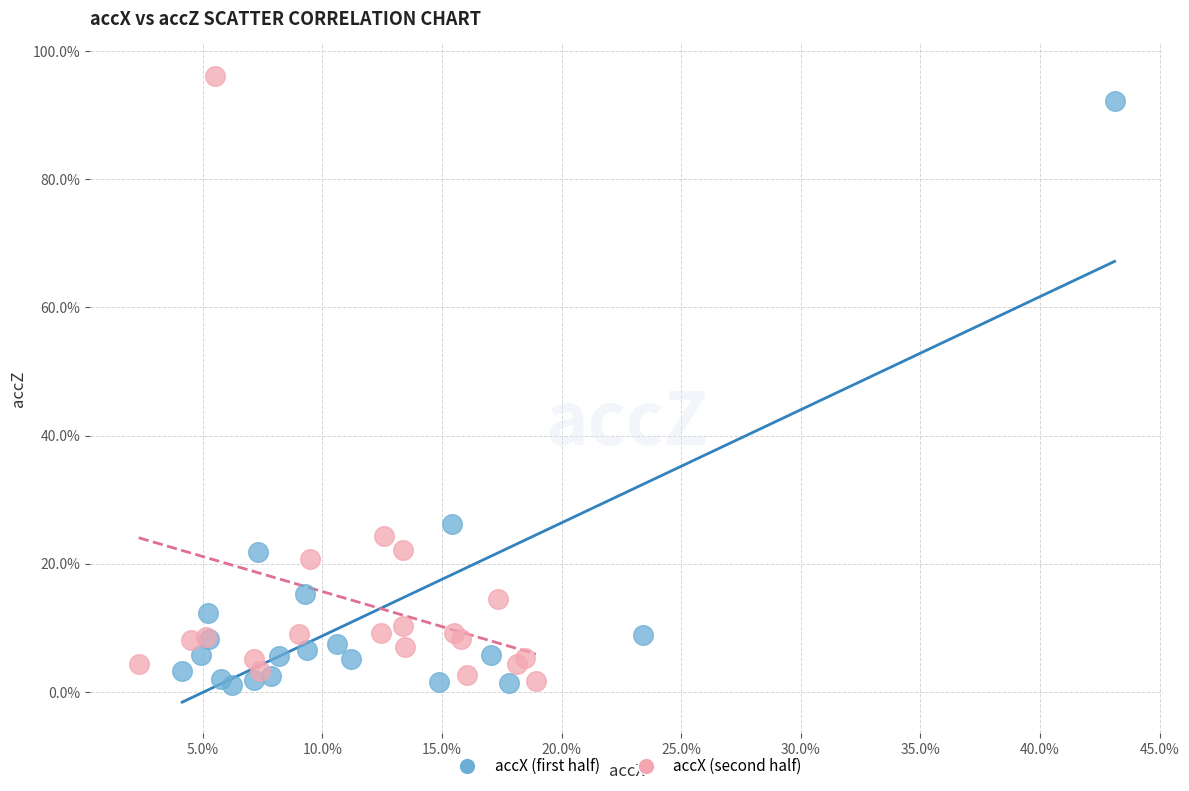

What are all the series names shown in the legend?

accX (first half), accX (second half)